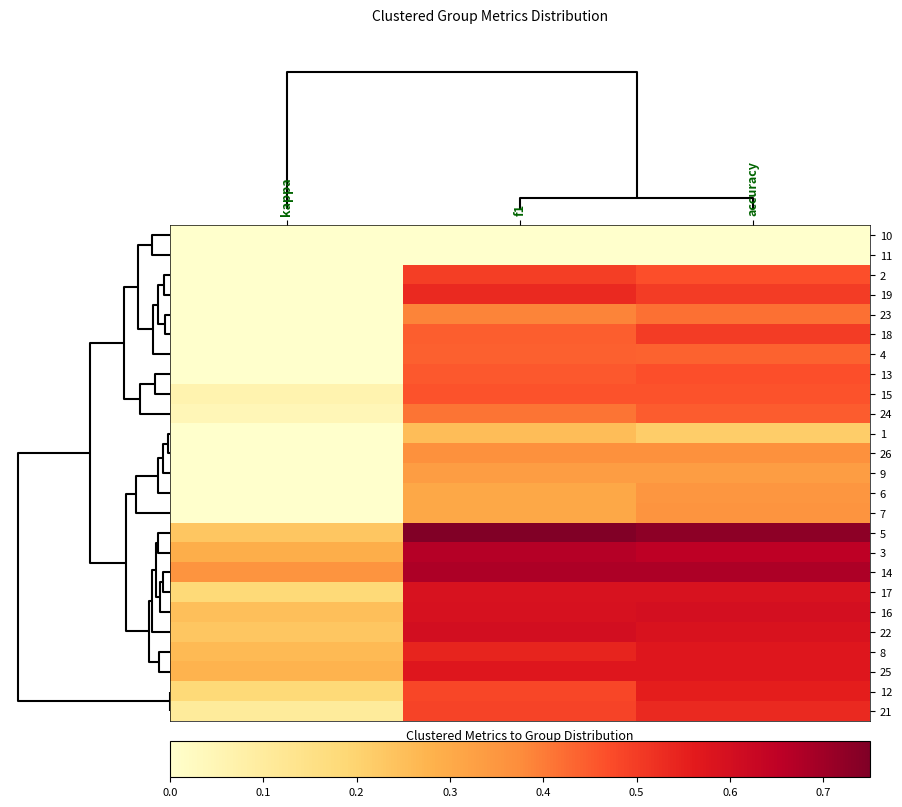

Reading left to right, transcribe all the data shown in this chart.

10: kappa=0.0	f1=0.0	accuracy=0.0
11: kappa=0.0	f1=0.0	accuracy=0.0
2: kappa=0.0	f1=0.5	accuracy=0.5
19: kappa=0.0	f1=0.5	accuracy=0.5
23: kappa=0.0	f1=0.4	accuracy=0.4
18: kappa=0.0	f1=0.4	accuracy=0.5
4: kappa=0.0	f1=0.4	accuracy=0.4
13: kappa=0.0	f1=0.5	accuracy=0.5
15: kappa=0.1	f1=0.5	accuracy=0.5
24: kappa=0.0	f1=0.4	accuracy=0.4
1: kappa=0.0	f1=0.3	accuracy=0.2
26: kappa=0.0	f1=0.4	accuracy=0.4
9: kappa=0.0	f1=0.3	accuracy=0.3
6: kappa=0.0	f1=0.3	accuracy=0.3
7: kappa=0.0	f1=0.3	accuracy=0.4
5: kappa=0.2	f1=0.7	accuracy=0.7
3: kappa=0.3	f1=0.7	accuracy=0.7
14: kappa=0.4	f1=0.7	accuracy=0.7
17: kappa=0.2	f1=0.6	accuracy=0.6
16: kappa=0.2	f1=0.6	accuracy=0.6
22: kappa=0.2	f1=0.6	accuracy=0.6
8: kappa=0.3	f1=0.5	accuracy=0.6
25: kappa=0.3	f1=0.6	accuracy=0.6
12: kappa=0.2	f1=0.5	accuracy=0.6
21: kappa=0.1	f1=0.5	accuracy=0.5